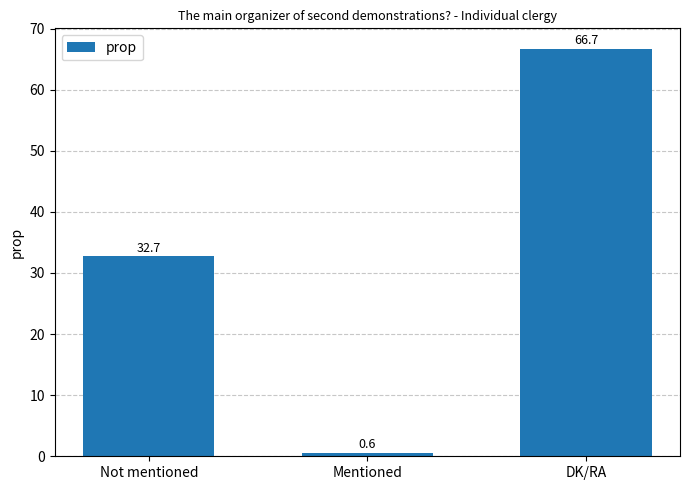

What is the value of the 2nd bar from the left?

0.6